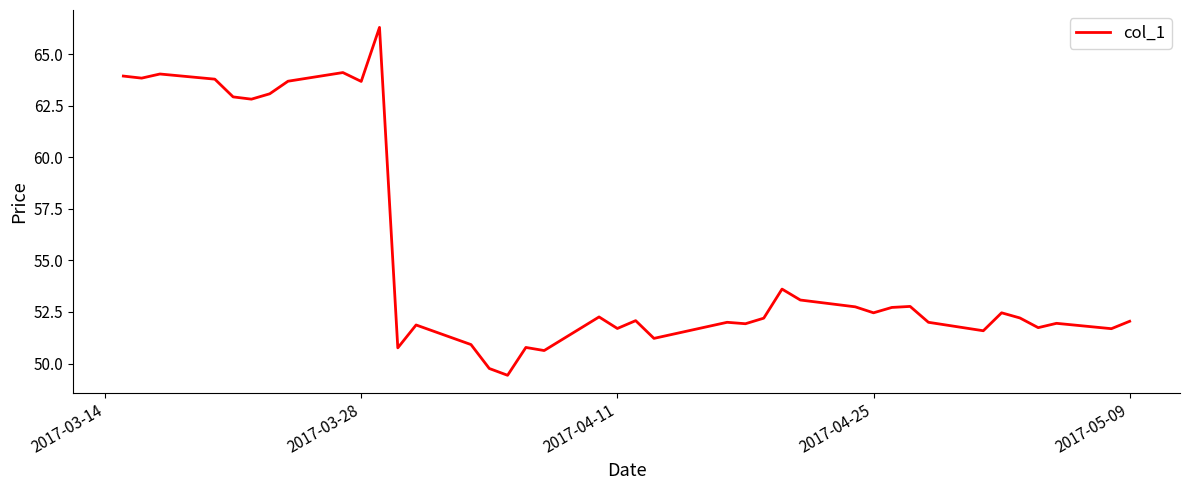

What is the greatest value displayed?

66.3